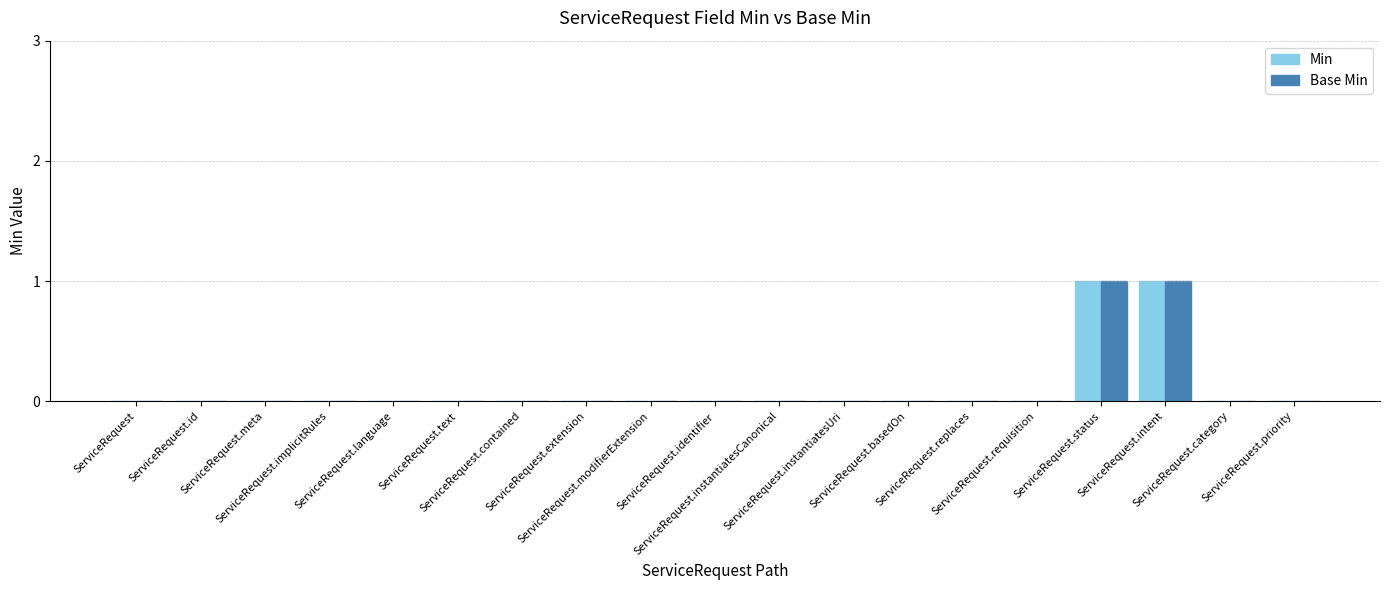

True or false: Base Min has a value of 0 at ServiceRequest.category.

True